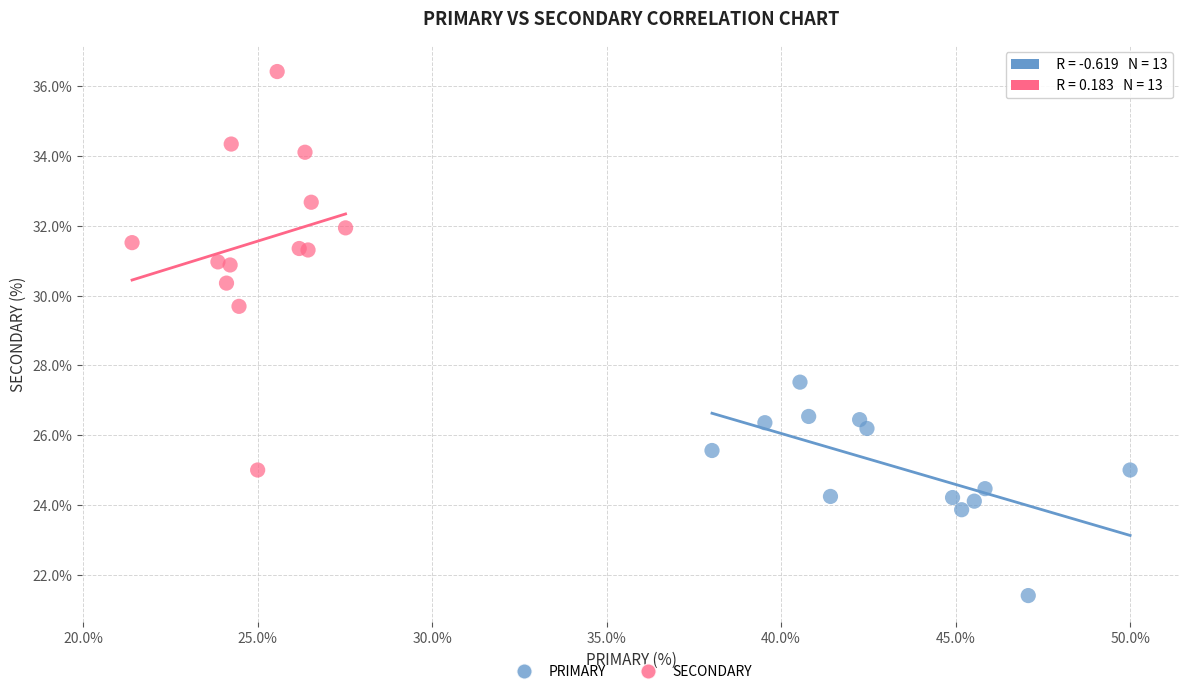

What are all the series names shown in the legend?

PRIMARY, SECONDARY